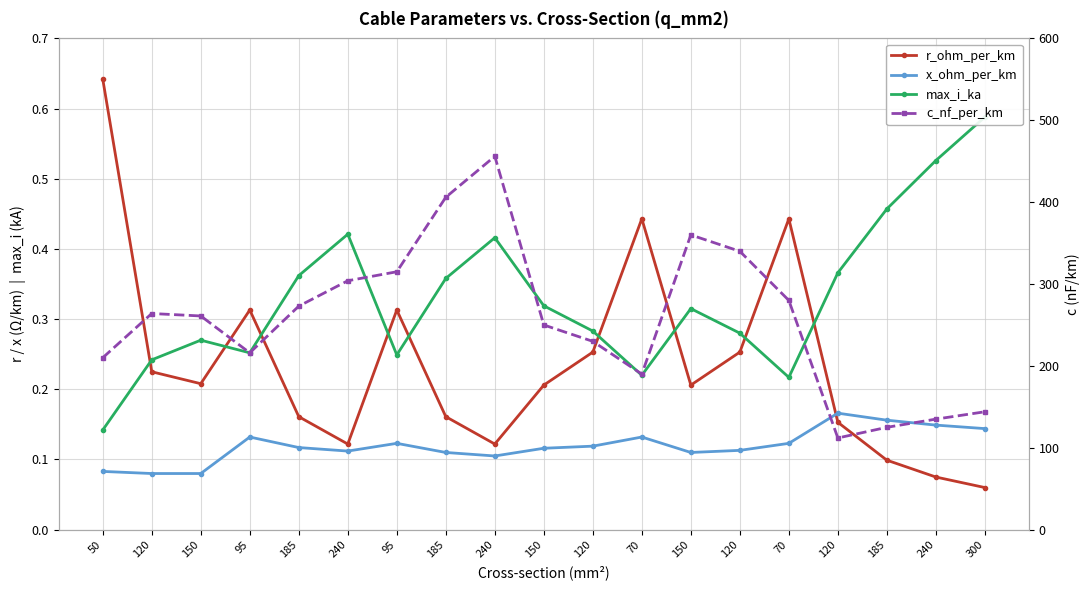

Is it true that r_ohm_per_km equals 0.3 at 120?

True